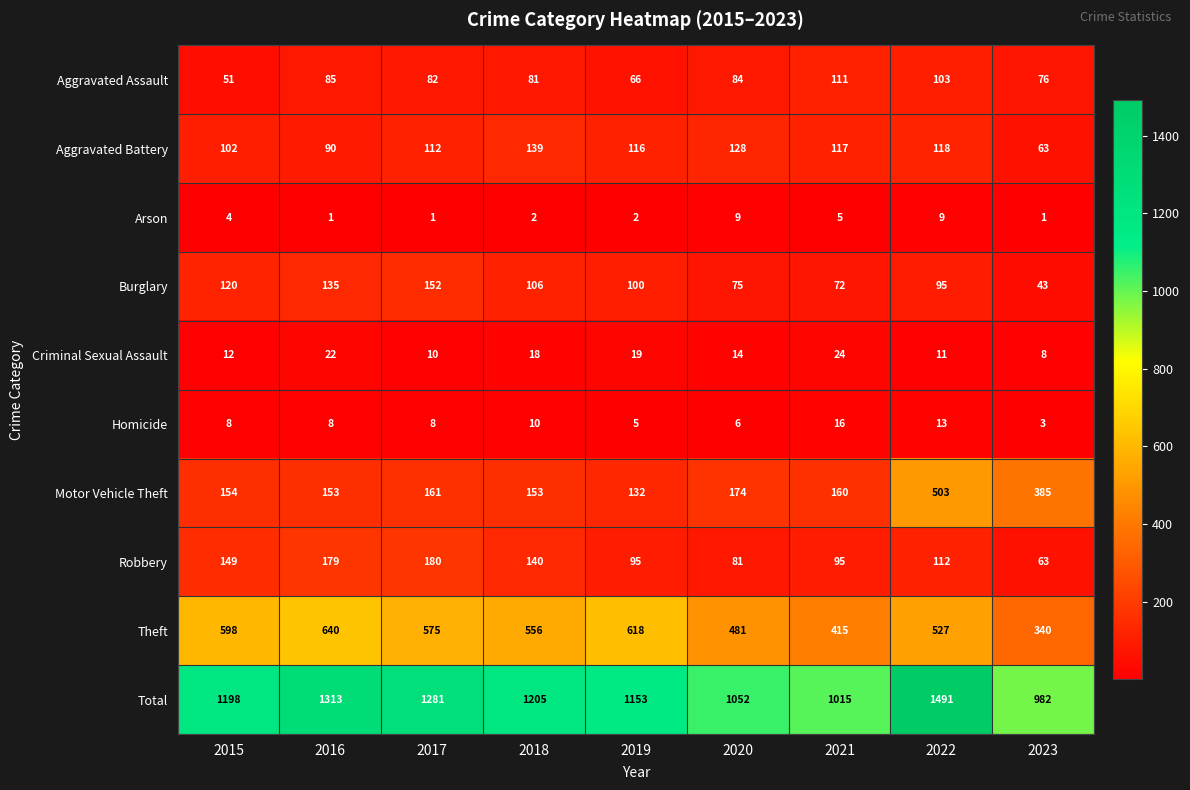

Is it true that Total equals 1015 at 2021?

True